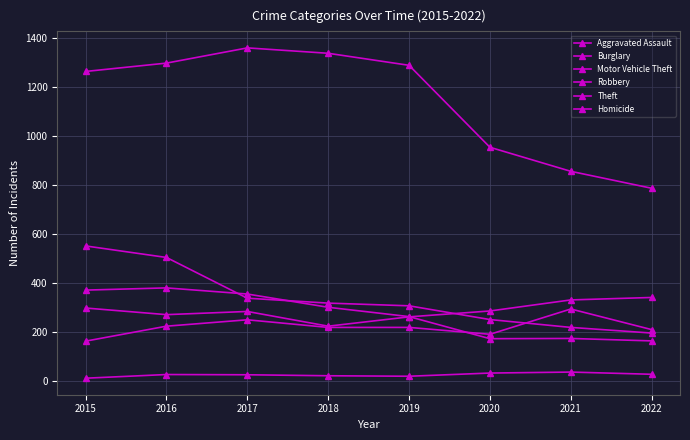

Does the chart have visible grid lines?

Yes